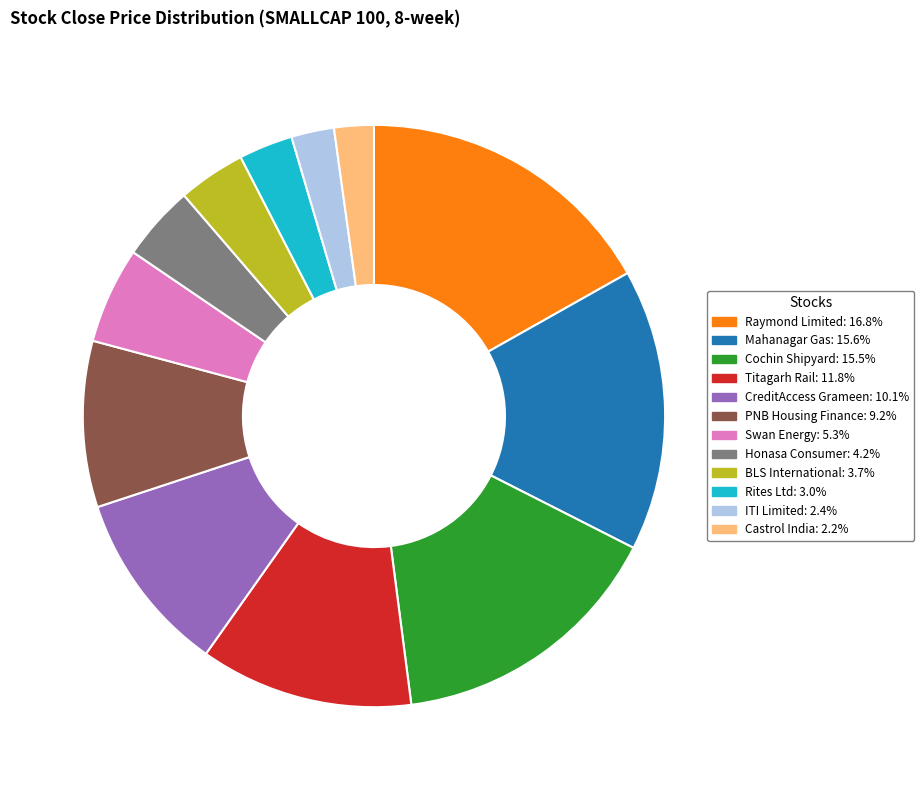

Does any single category account for the majority?

No